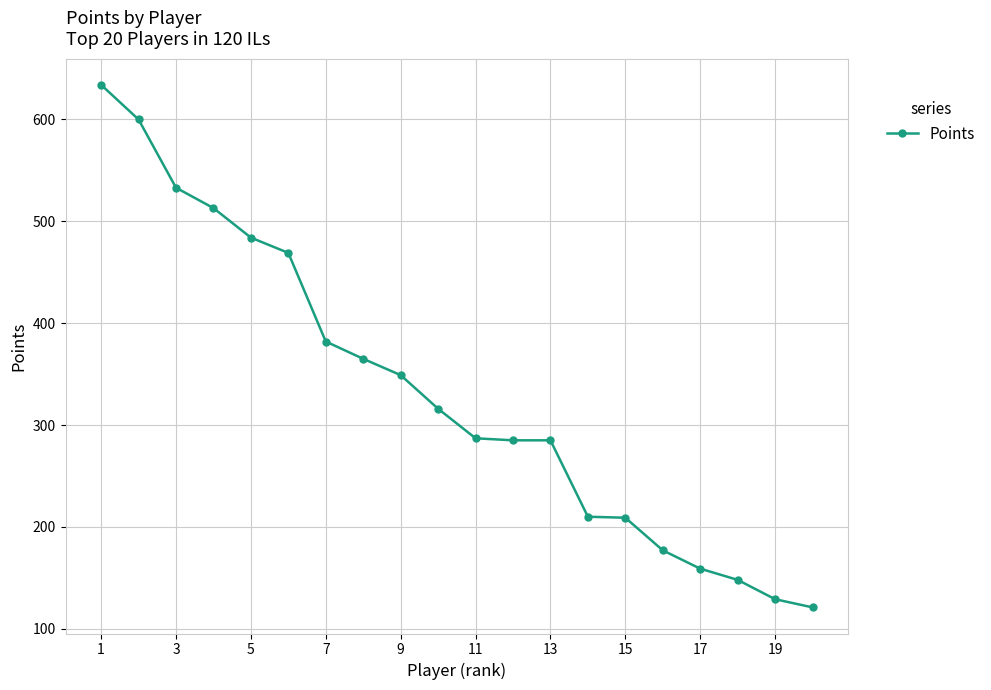

What is the value of the 3rd point from the left?

533